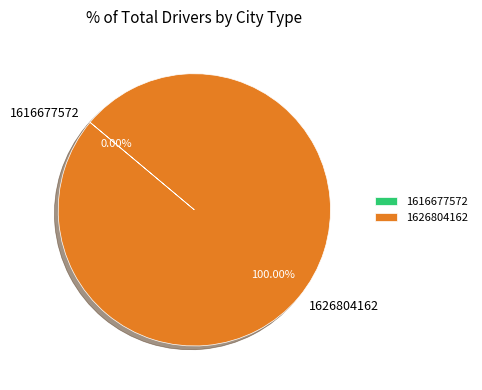

How many slices are in this pie chart?

2